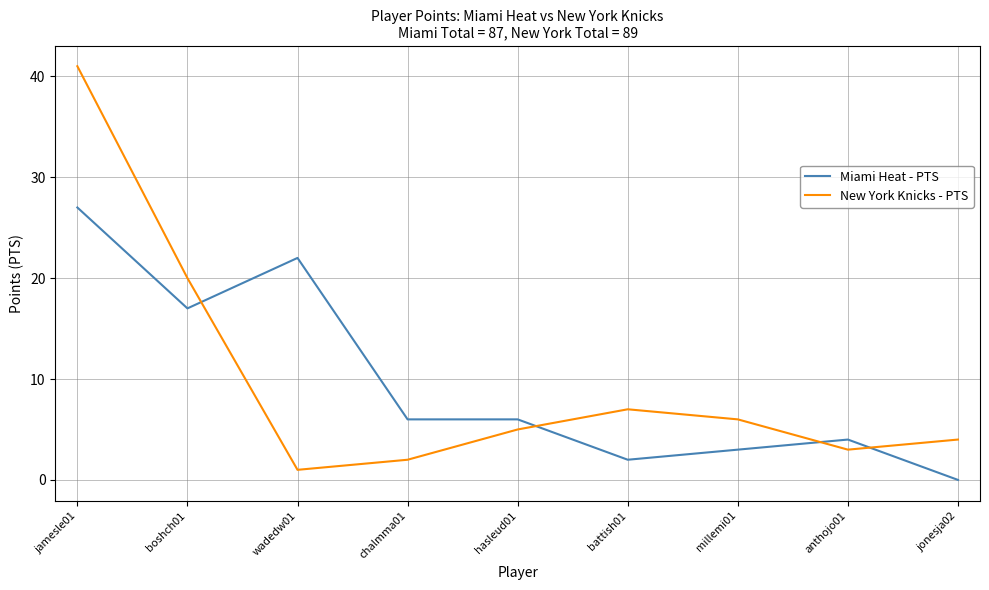

What is the difference between the second highest and minimum values in the New York Knicks - PTS series?

19